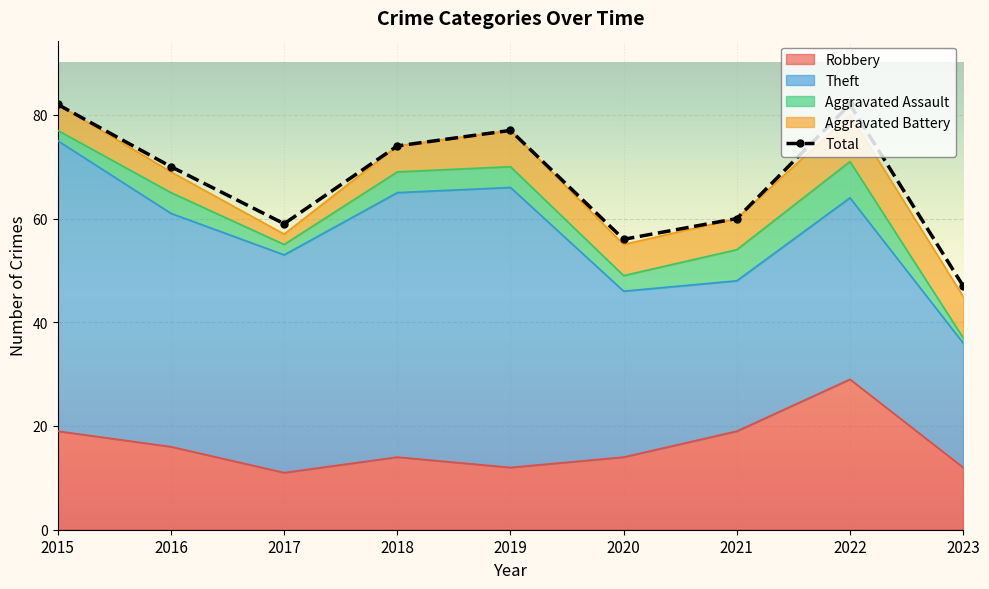

True or false: Total and Aggravated Battery intersect in this chart.

False